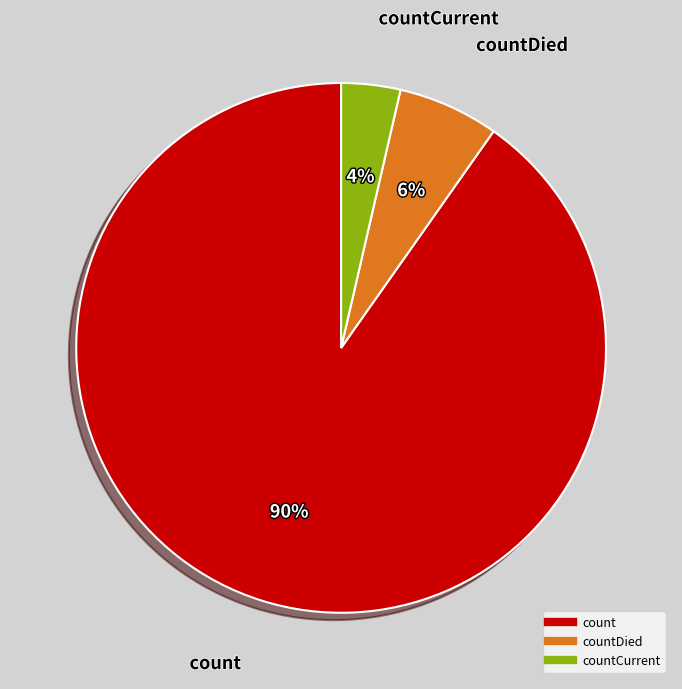

To the nearest percent, what is the average slice percentage?

33%